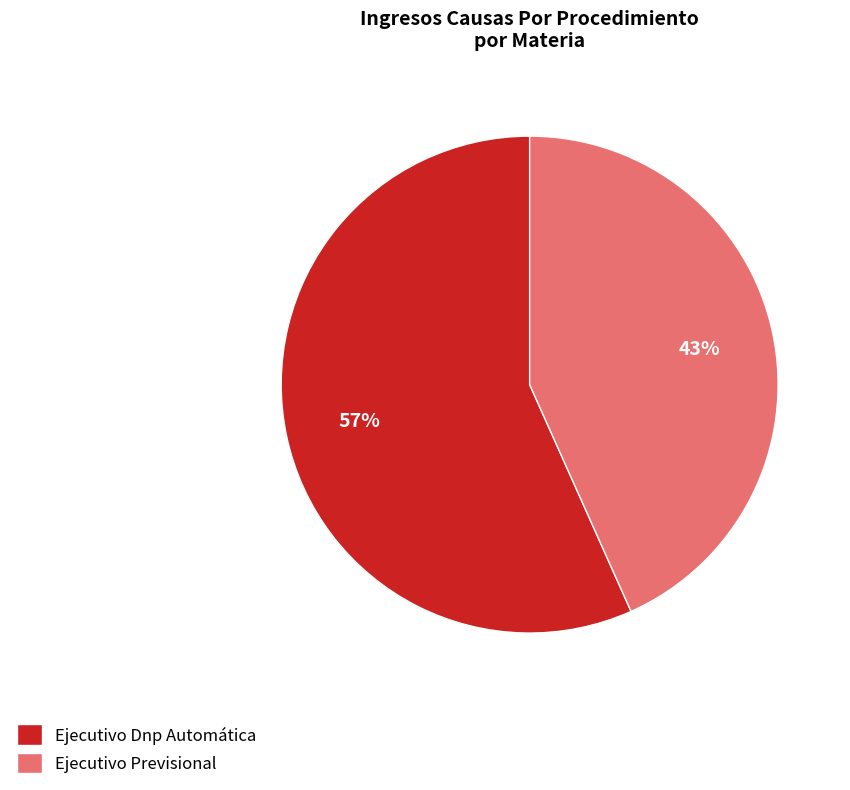

What percentage is the Ejecutivo Dnp Automática slice, to the nearest percent?

57%